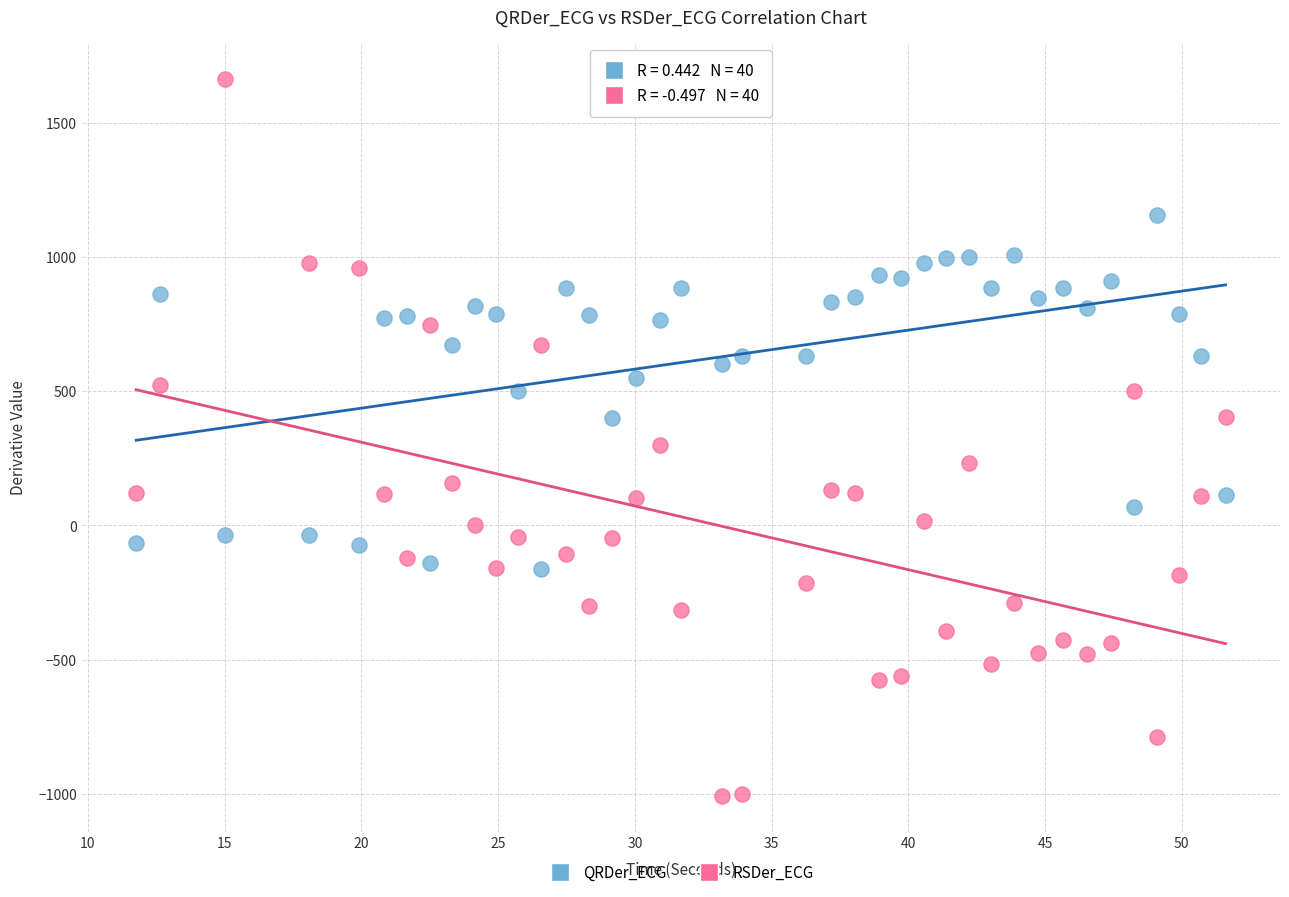

Across all data points, what is the range of Y values (max minus min)?

2670.1